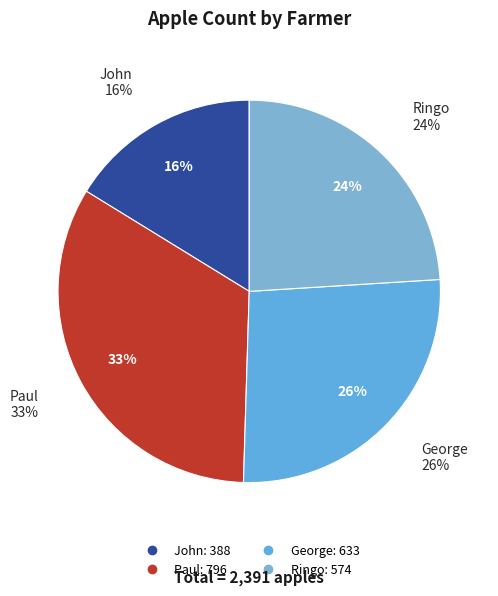

True or false: Paul accounts for 33% of the total.

True